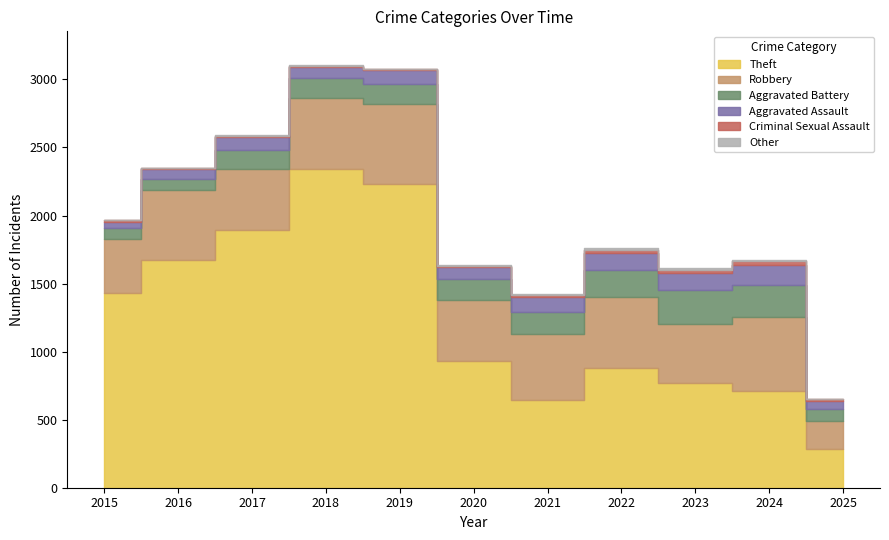

How many lines are shown in the chart?

6